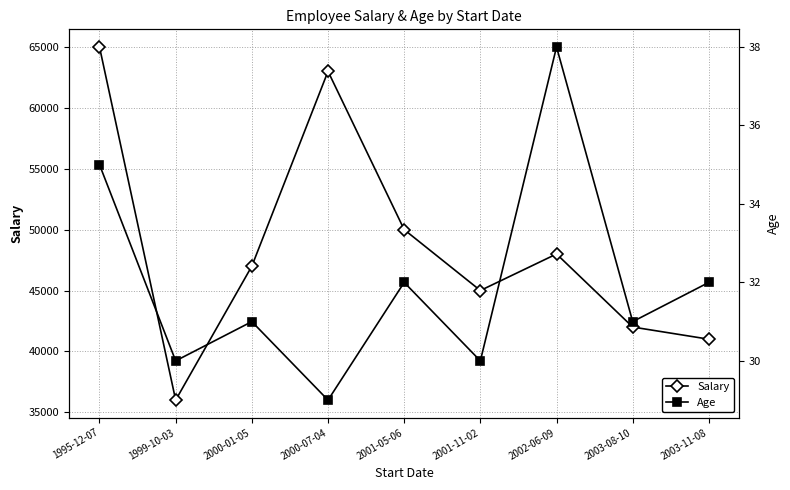

True or false: Age and Salary cross at least once.

False